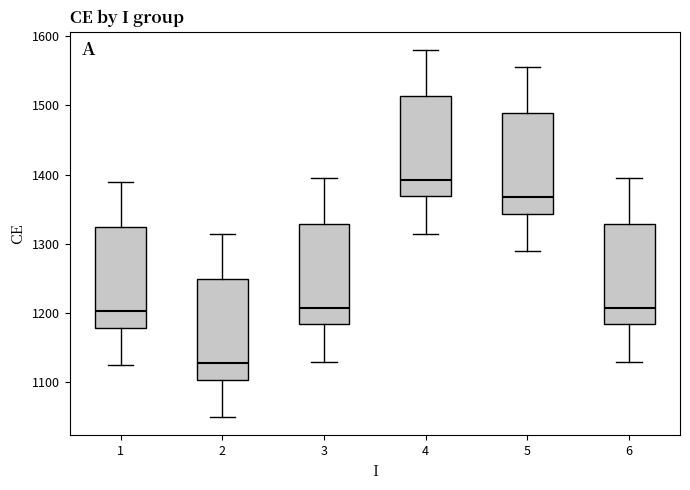

Which box's median line is the lowest?

2